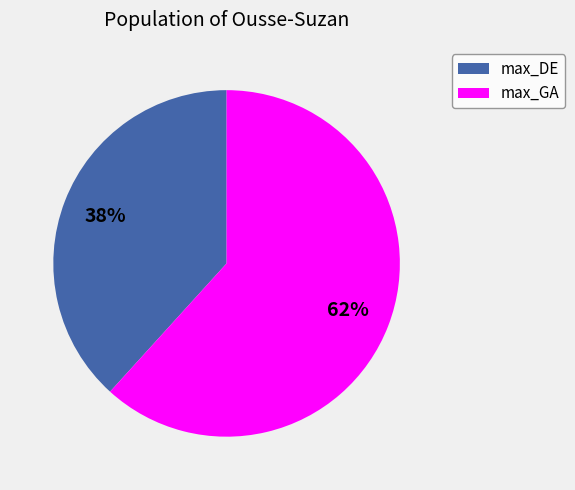

Is there any slice that represents more than half of the pie?

Yes